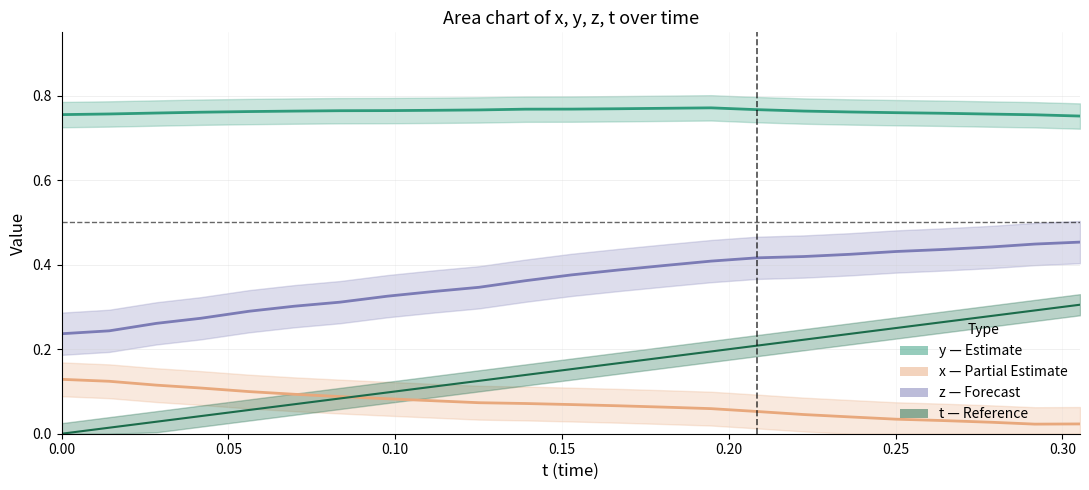

Does the chart display data point markers on the line(s)?

No